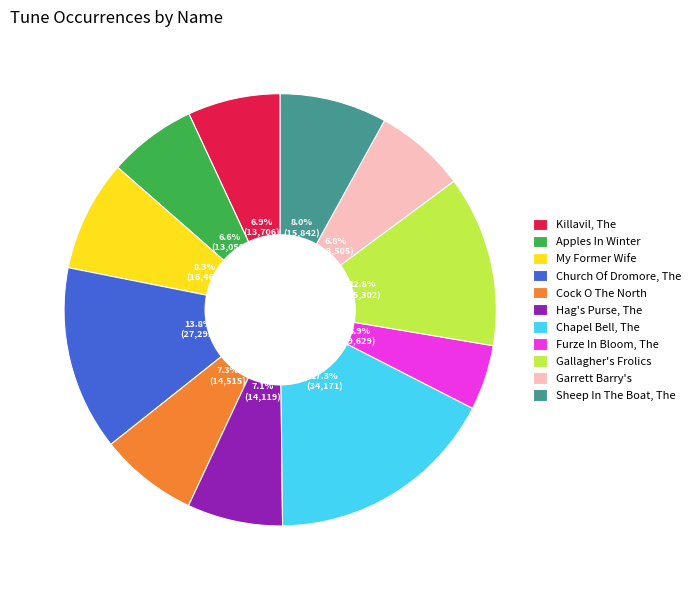

Count the number of slices in the pie.

11